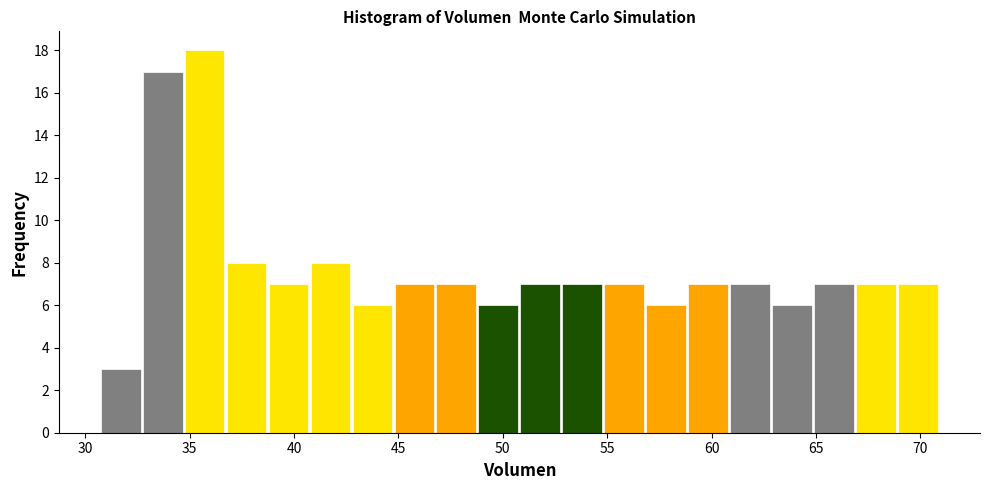

Over which range of the x-axis is the bar tallest?

34.5 to 36.5